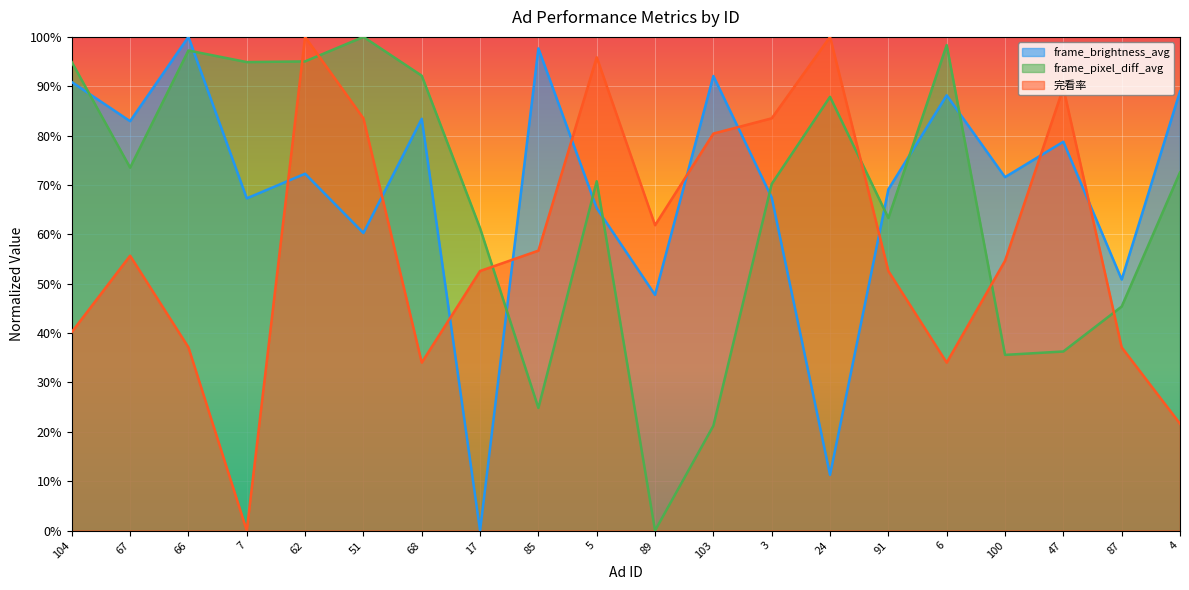

How many interior local valleys does the frame_brightness_avg series have?

8